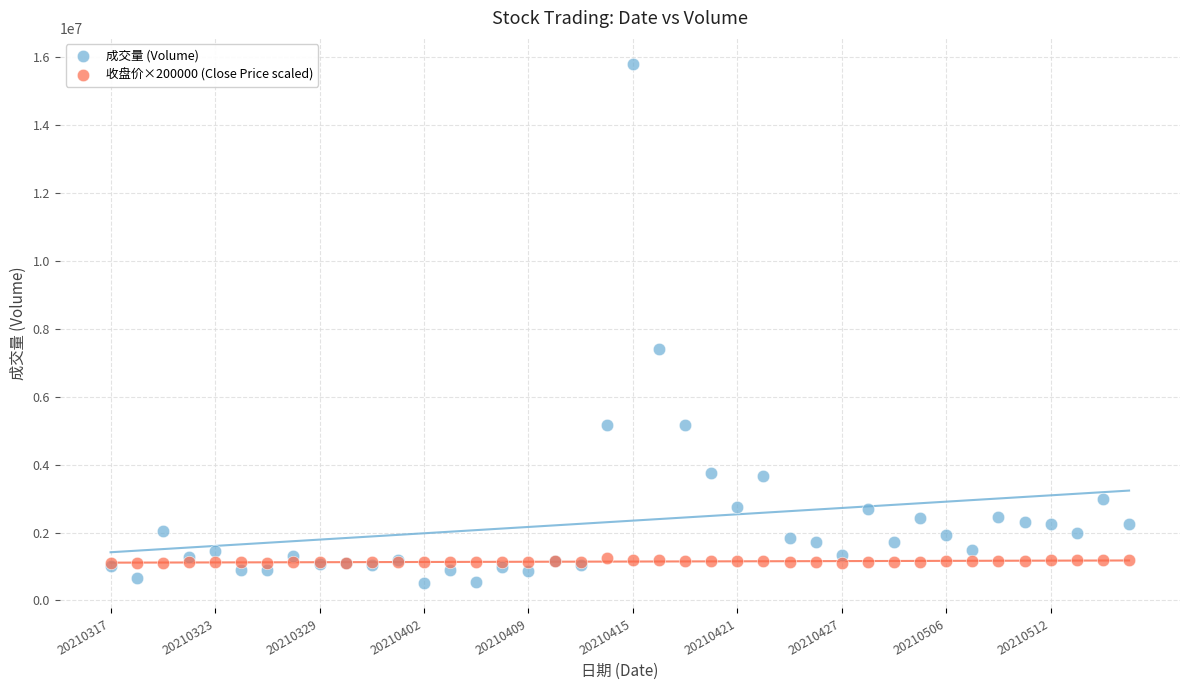

Which series reaches the minimum Y coordinate?

成交量 (Volume)